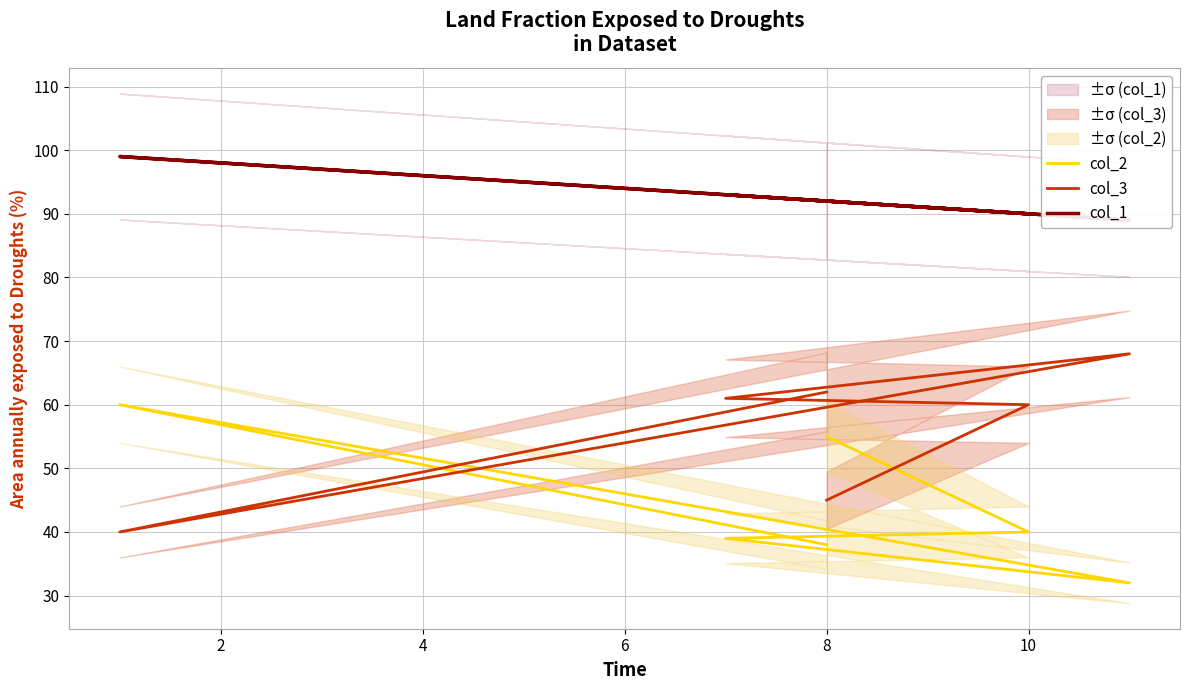

Does the chart display data point markers on the line(s)?

No